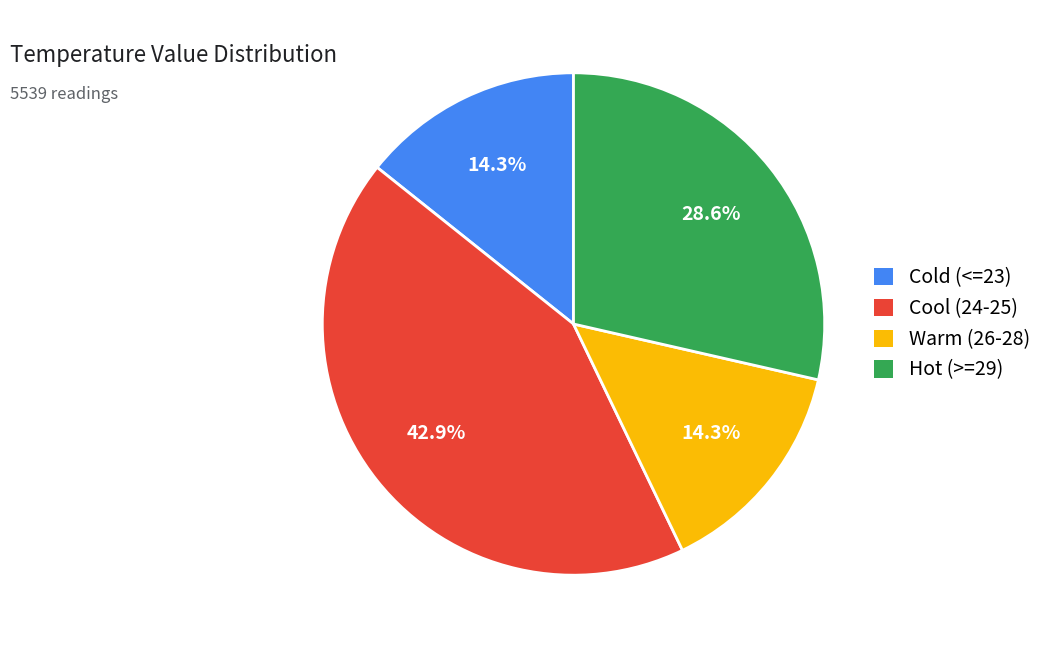

Which category has the biggest portion of the pie?

Cool (24-25)